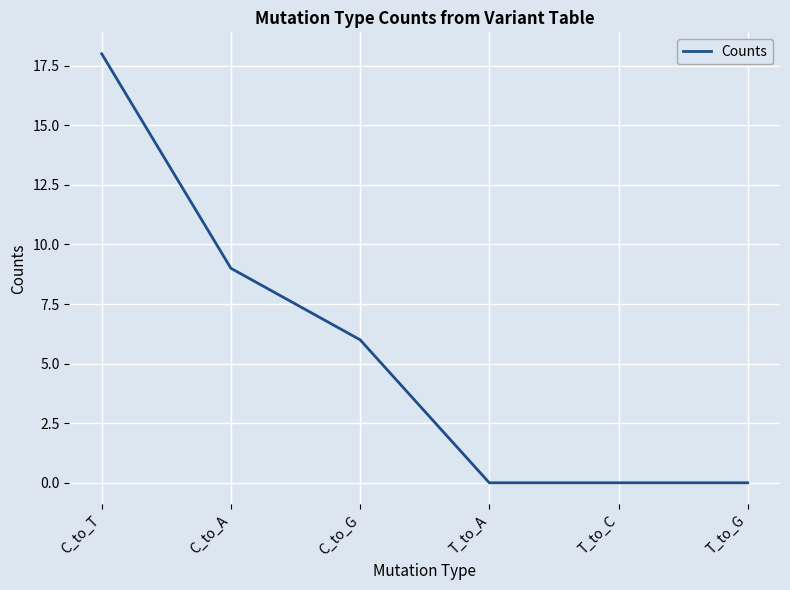

Where is the data nearest to the value 9?

C_to_A